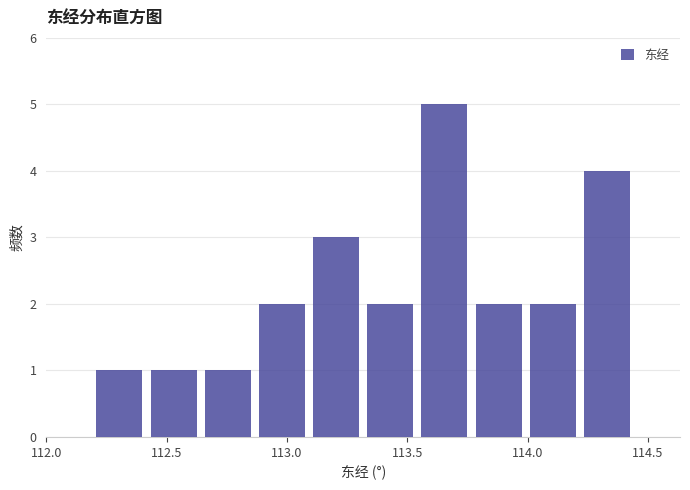

Reading left to right, list every bar in this chart as the range it spans on the x-axis followed by its height. Neither the bar edges nor the heights are printed on the chart, so give them approximately, as read against the axes.

112.20 to 112.40: 1
112.40 to 112.65: 1
112.65 to 112.85: 1
112.85 to 113.10: 2
113.10 to 113.30: 3
113.30 to 113.55: 2
113.55 to 113.75: 5
113.75 to 114.00: 2
114.00 to 114.20: 2
114.20 to 114.45: 4